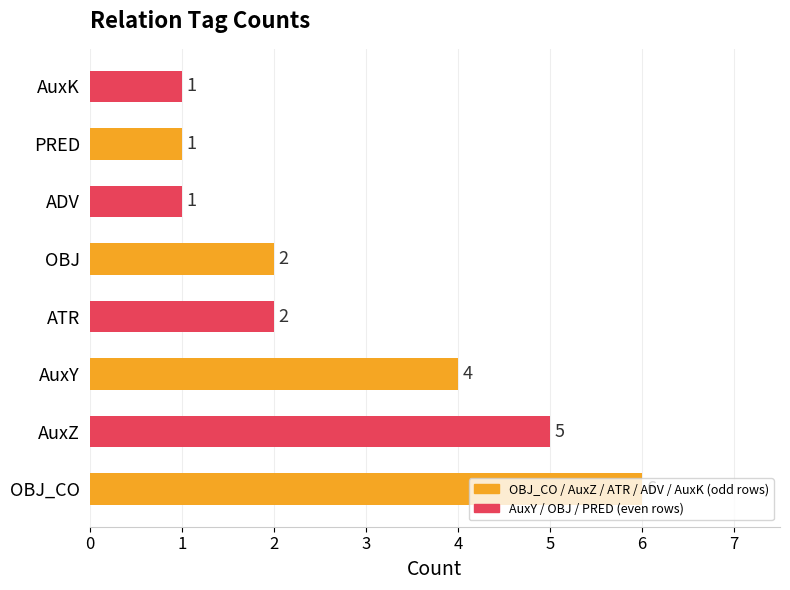

The value at AuxY is 4. True or false?

True